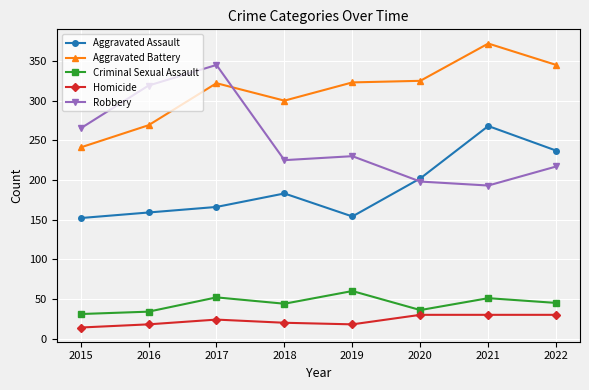

At how many categories does at least one series exceed 366?

1